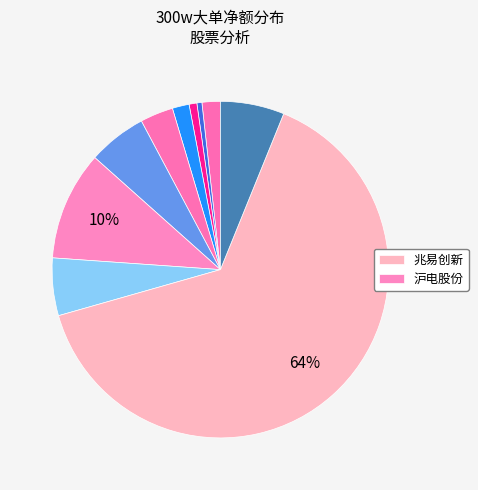

How many slices are in this pie chart?

10